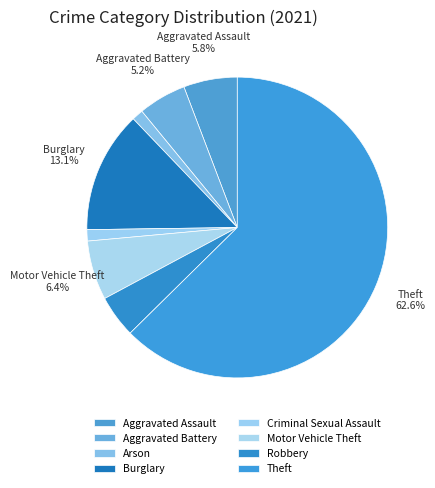

Is the sum of Aggravated Assault and Robbery greater than half?

No